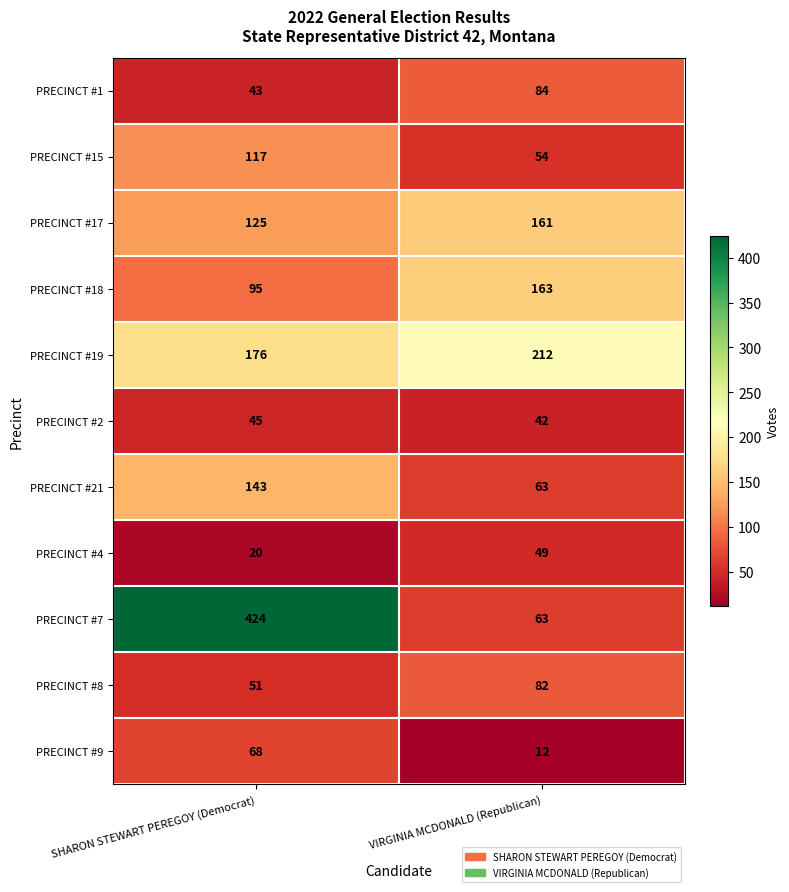

What is the sum of all PRECINCT #1 values?

127